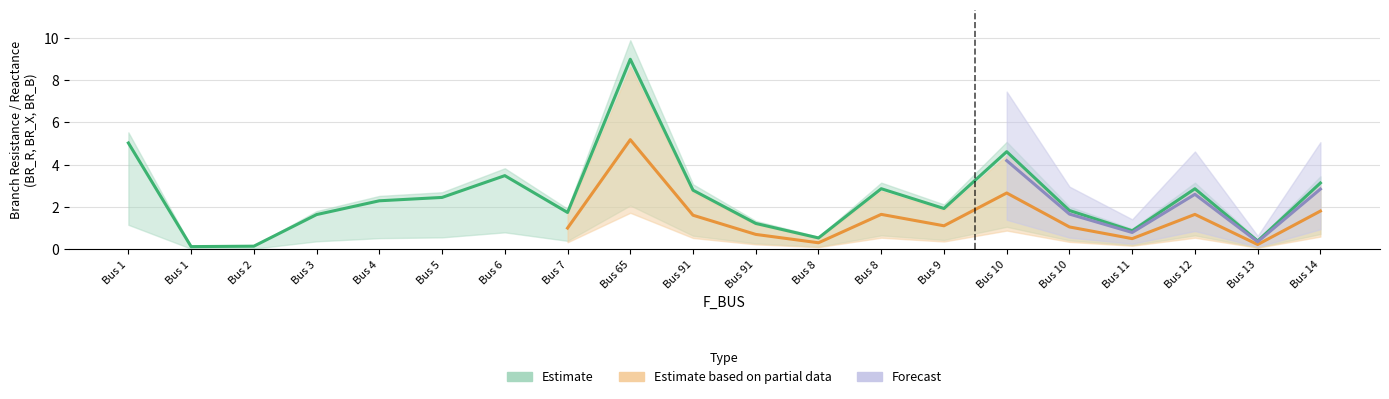

List the labels in order of BR_B_scaled value, smallest first.

1, 2, 13, 8, 11, 91, 3, 7, 10, 9, 4, 5, 91, 12, 8, 14, 6, 10, 1, 65